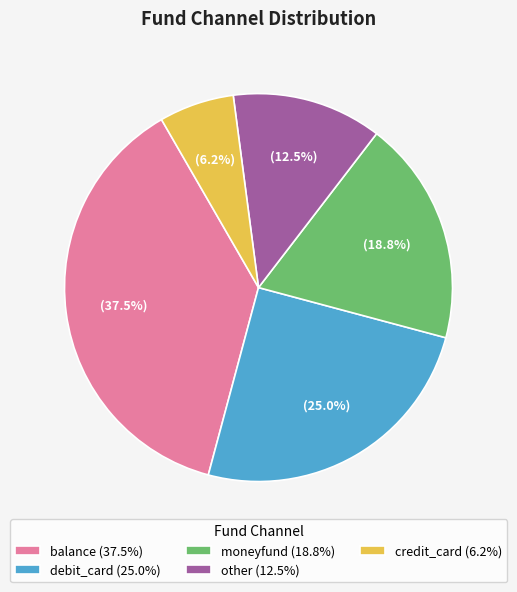

How much of the chart is everything except balance (37.5%)?

62.5%